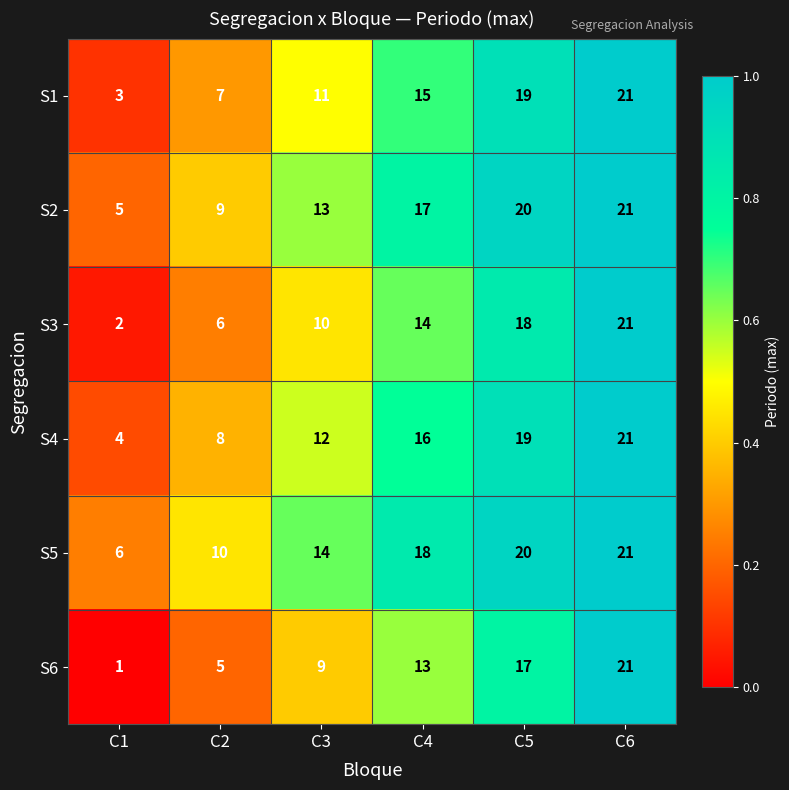

Is the value of S2 at C1 greater than the value of S1 at C1?

Yes